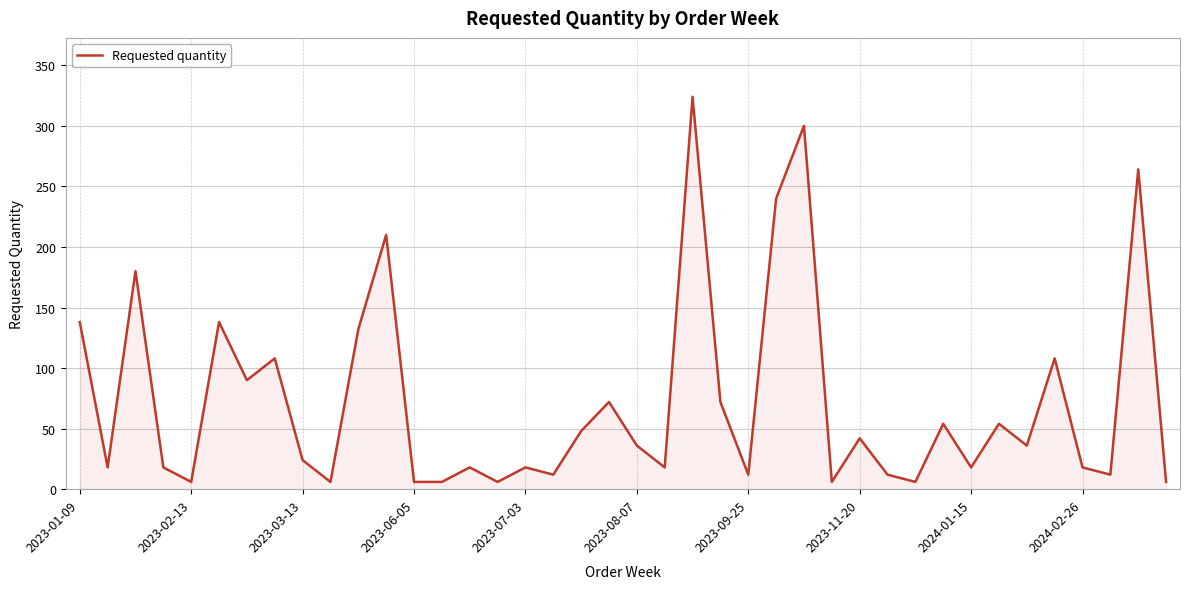

What is the greatest value displayed?

324